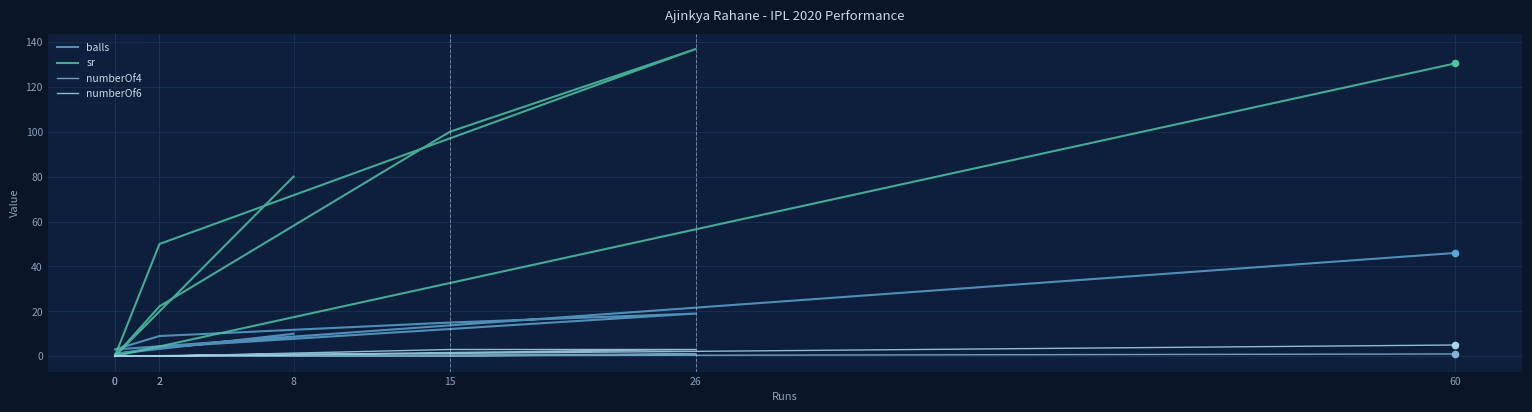

What are all the series names shown in the legend?

balls, sr, numberOf4, numberOf6